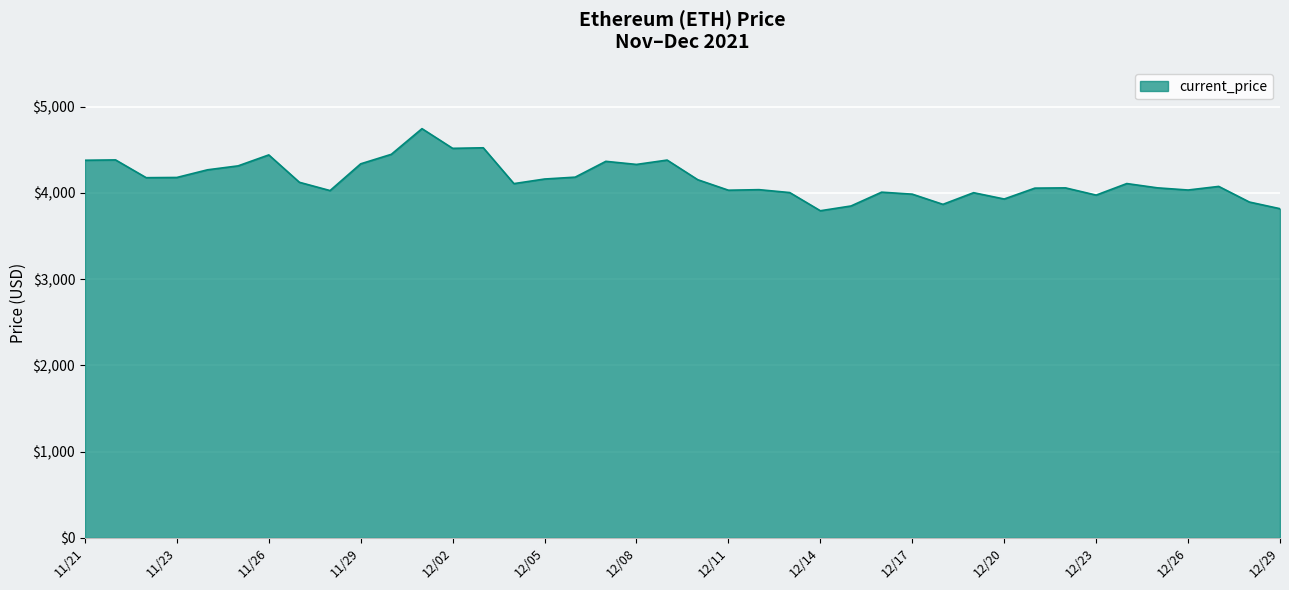

What is the difference between the maximum and minimum values?

952.1